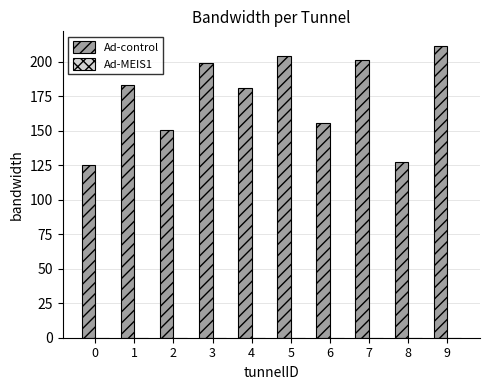

Is it true that the value at 1 is 118.8?

False